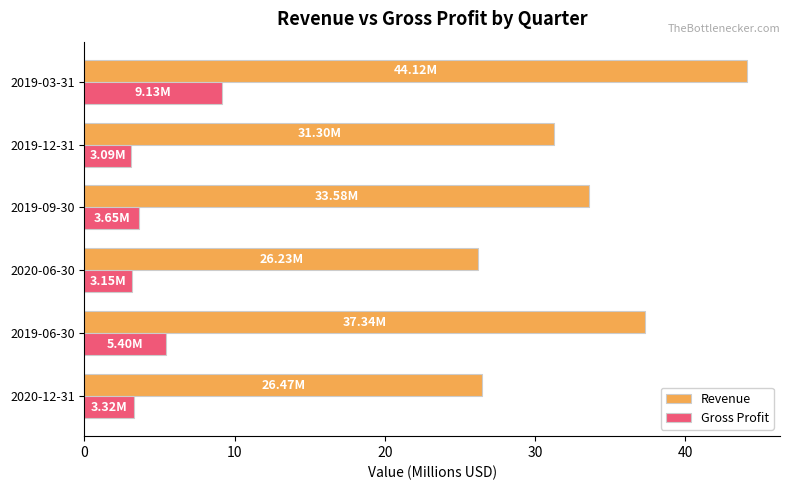

Which series has the largest total across all categories?

Revenue